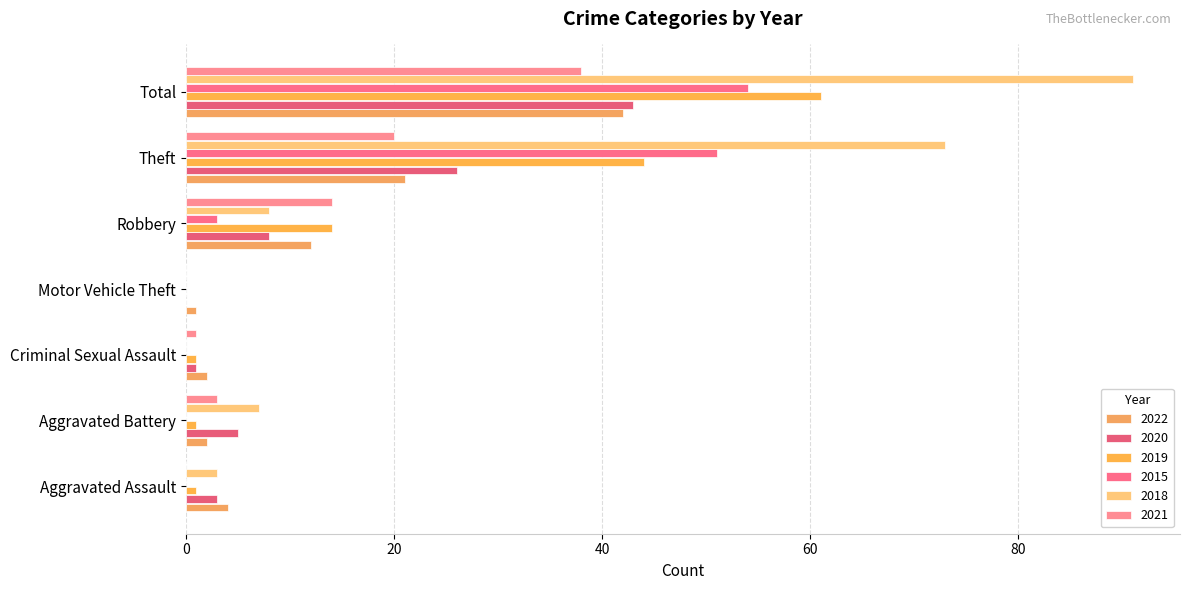

Where does the 2018 series first go above 7?

Robbery